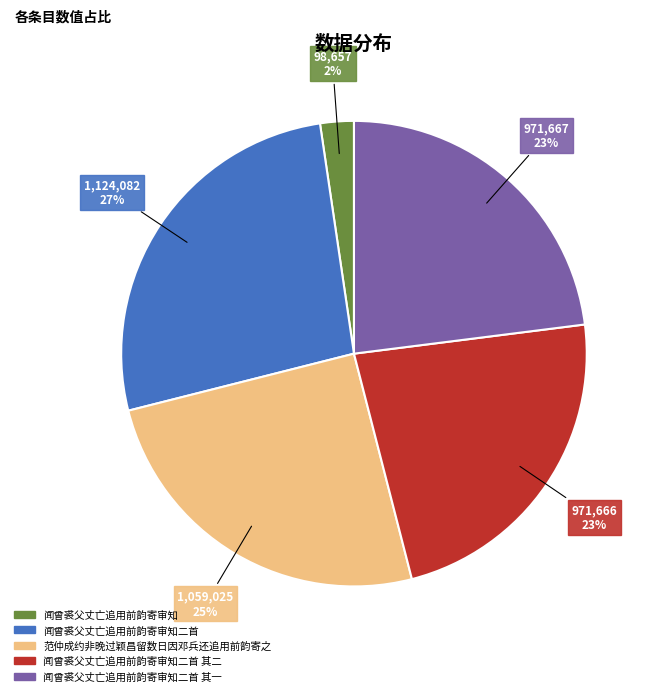

Is there a majority slice in this chart?

No